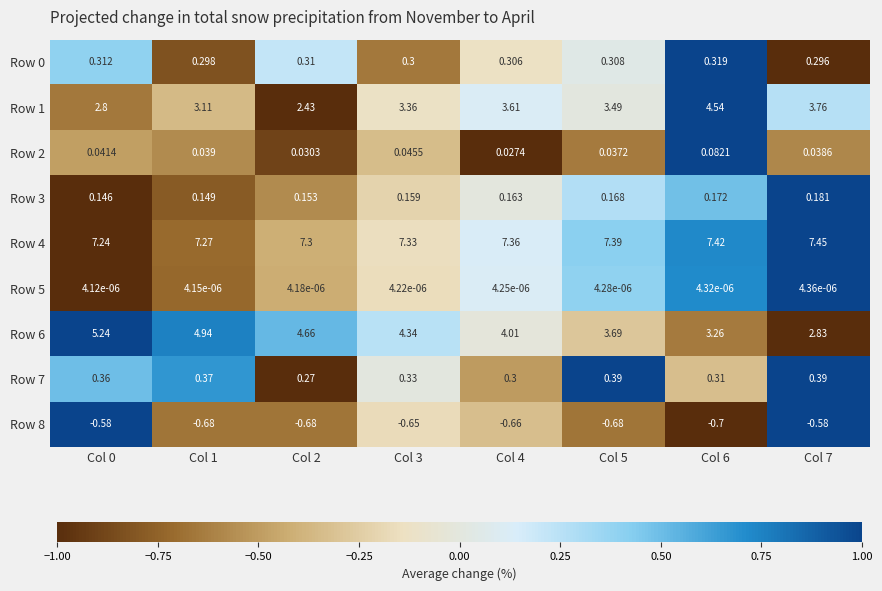

Is the value of Row 3 at Col 2 greater than the value of Row 7 at Col 1?

No